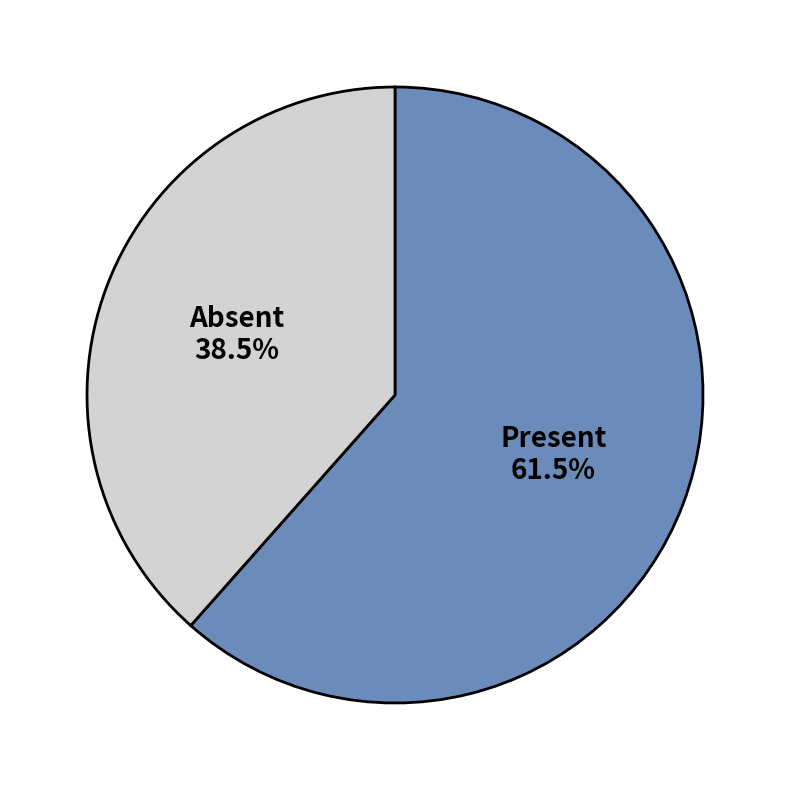

How much of the chart is everything except Absent?

61.5%